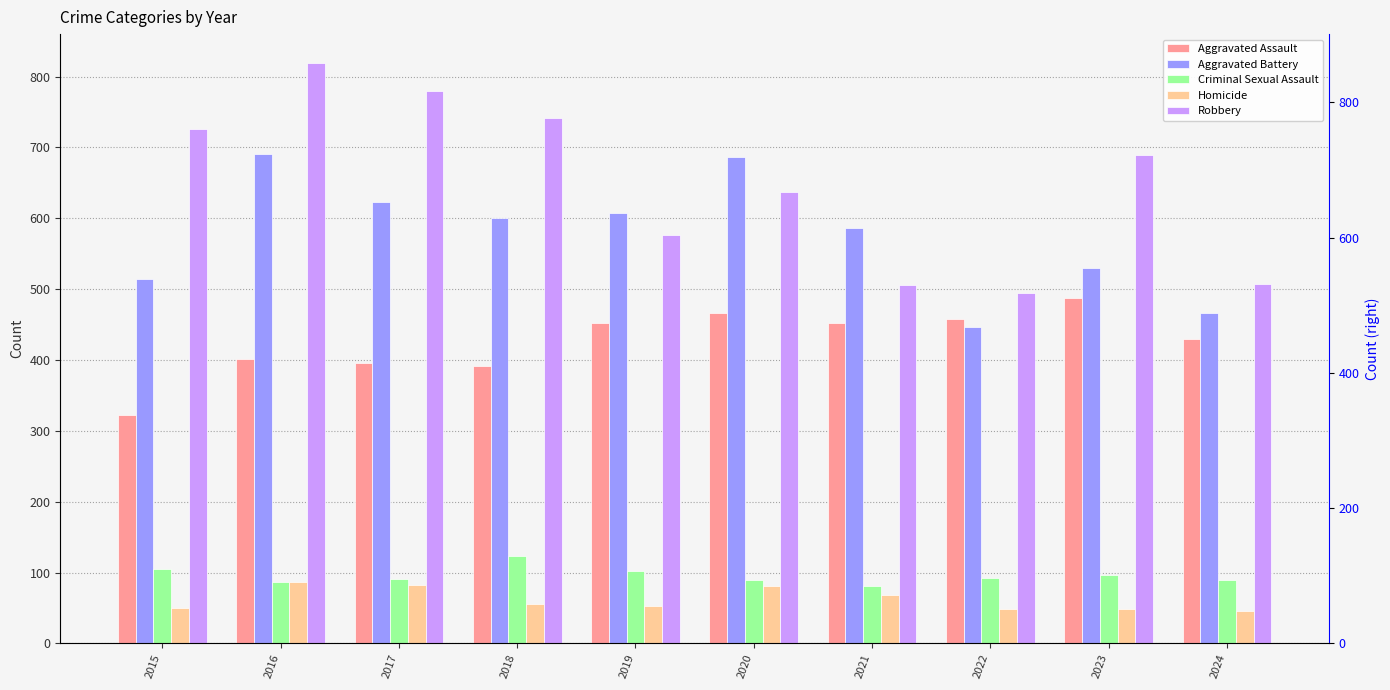

Is it true that Robbery equals 819 at 2016?

True